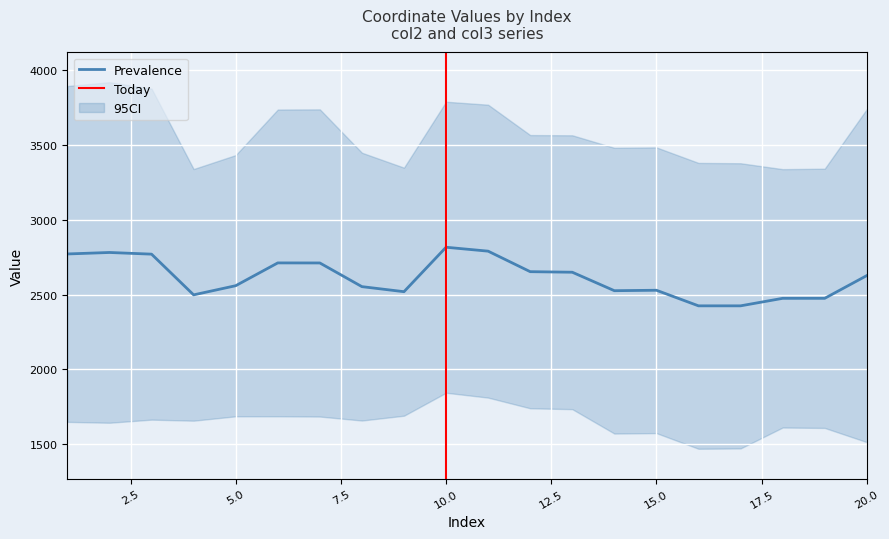

At which category does col2 reach its first local valley?

4